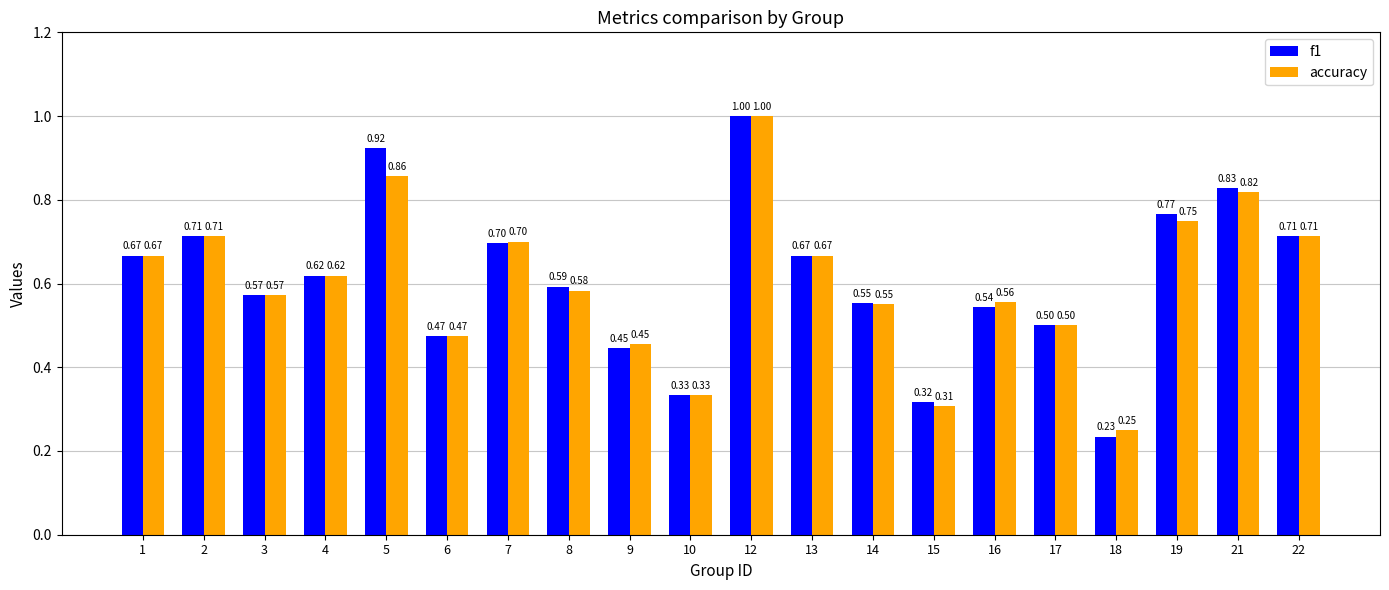

What is the value of the accuracy bar at the 11th from the left?

1.0